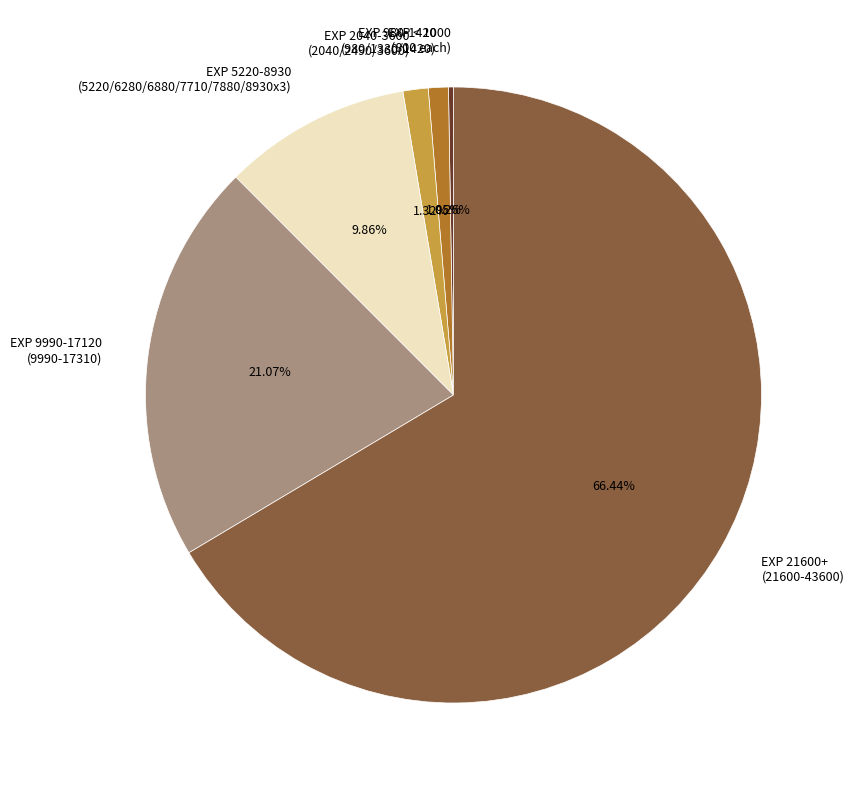

Is the sum of EXP 980-1420 (980/1330/1420) and EXP 9990-17120 (9990-17310) greater than half?

No